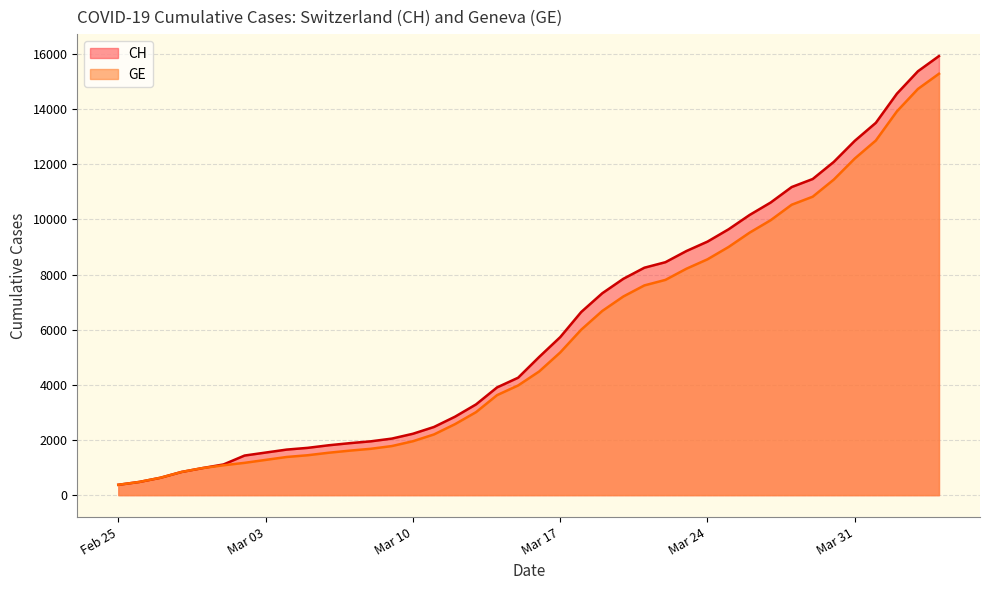

What is the total value across all series at Mar 03?

2822